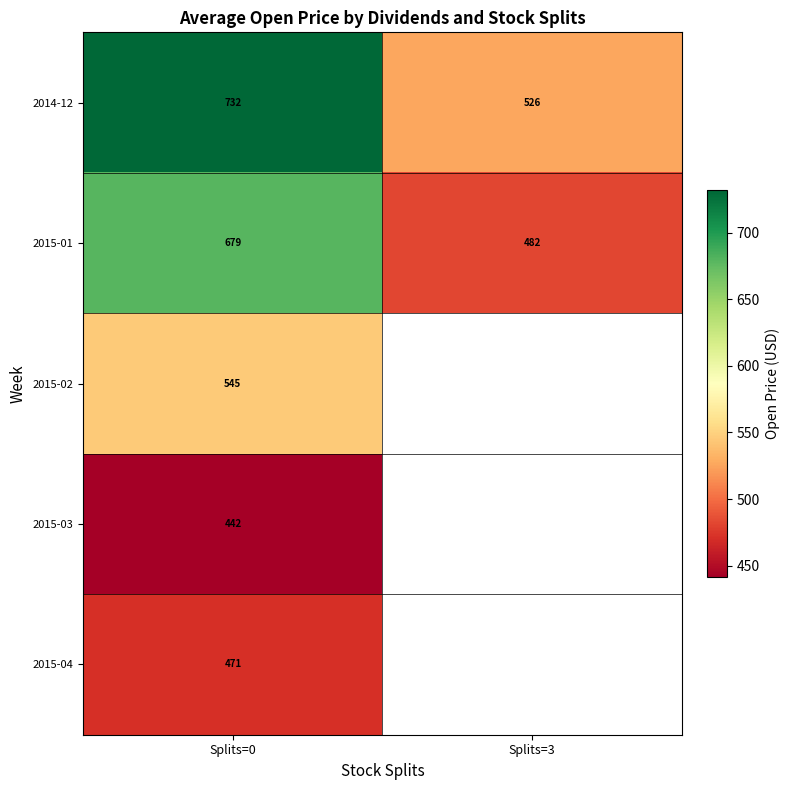

Read the 2015-01 value at Splits=3.

482.0